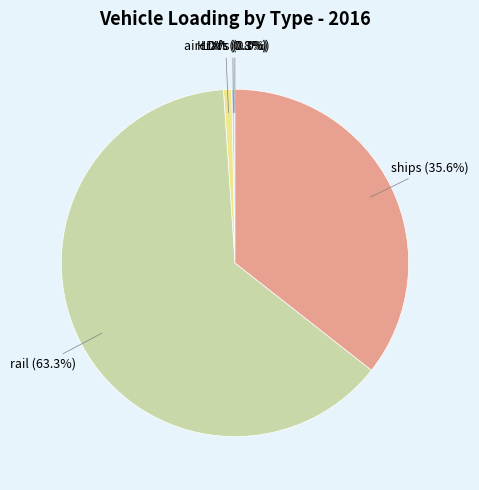

Between ships and rail, which is larger?

rail